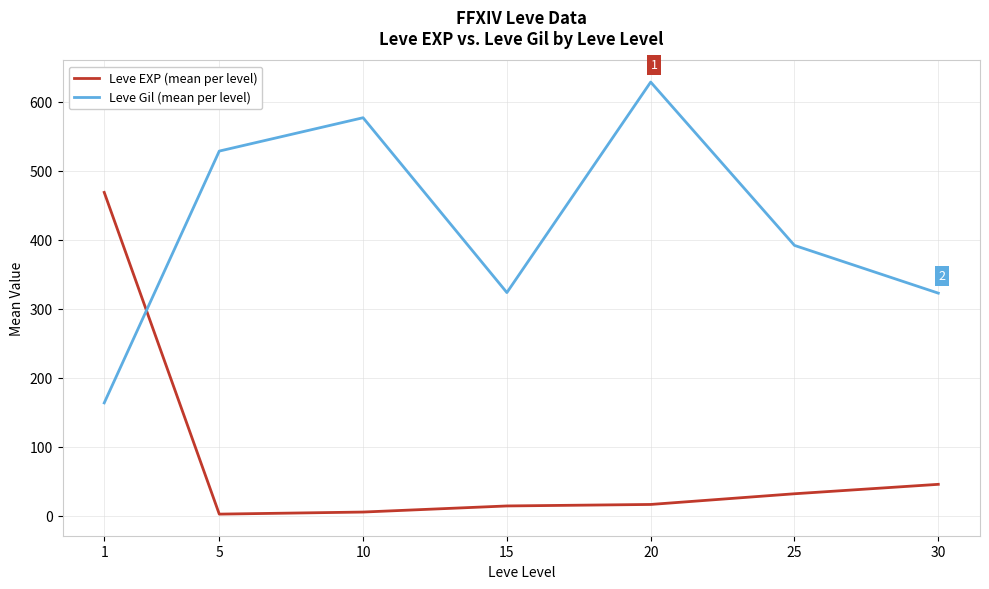

True or false: Leve EXP (mean per level) and Leve Gil (mean per level) cross at least once.

True